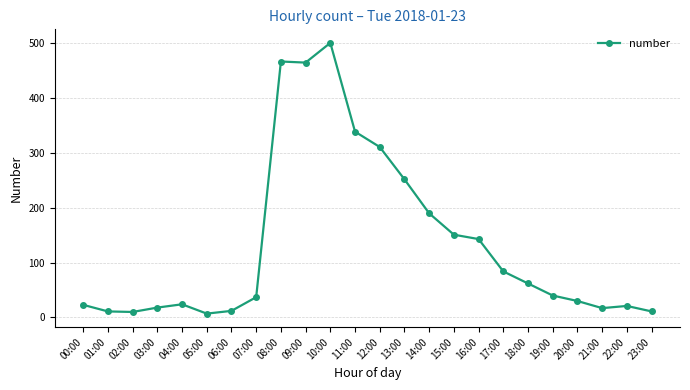

What is the label of the 12th point from the right?

12:00